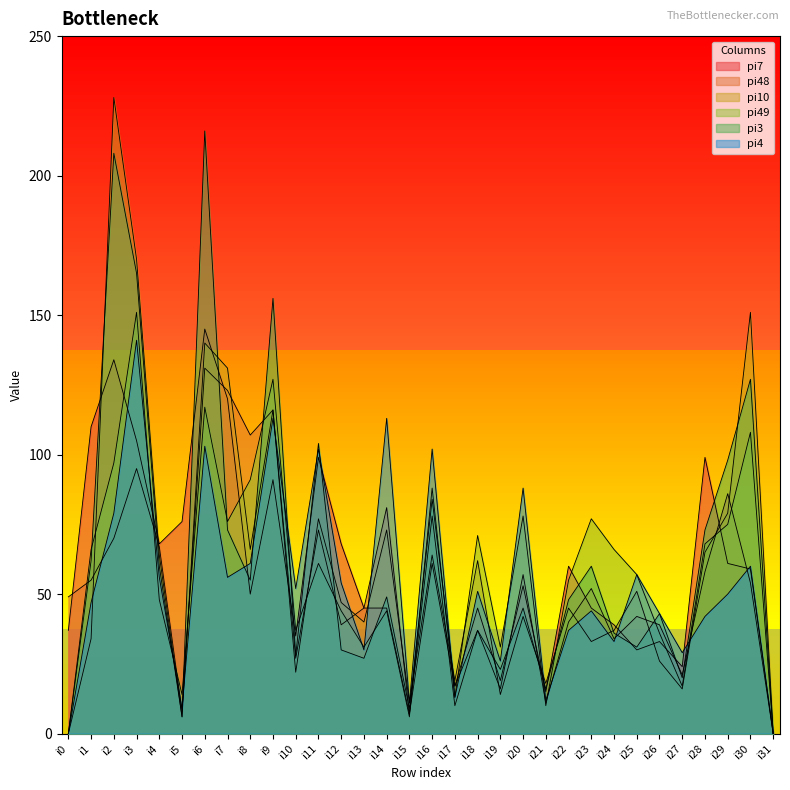

Reading left to right, extract all data points from this chart.

pi7: 37	110	134	105	68	76	145	120	50	91	35	99	68	45	45	7	61	17	45	19	53	15	60	45	39	30	33	24	99	61	59	0
pi48: 49	55	70	95	67	8	131	123	107	116	27	73	39	45	81	7	78	10	37	16	57	11	40	52	34	42	39	21	58	86	54	0
pi10: 0	34	228	170	64	6	140	131	66	116	22	77	47	40	73	11	64	19	62	14	42	18	45	33	37	51	26	16	65	79	151	0
pi49: 0	66	97	151	48	14	117	76	91	127	37	61	44	31	44	6	88	13	71	31	78	10	55	77	66	57	36	17	68	75	108	0
pi3: 0	62	208	165	60	6	216	73	55	156	28	104	30	27	49	9	84	17	37	23	45	16	48	60	36	31	43	20	73	98	127	0
pi4: 0	47	79	141	56	9	103	56	61	113	52	102	54	30	113	11	102	13	51	26	88	12	37	44	33	57	43	29	42	50	60	0